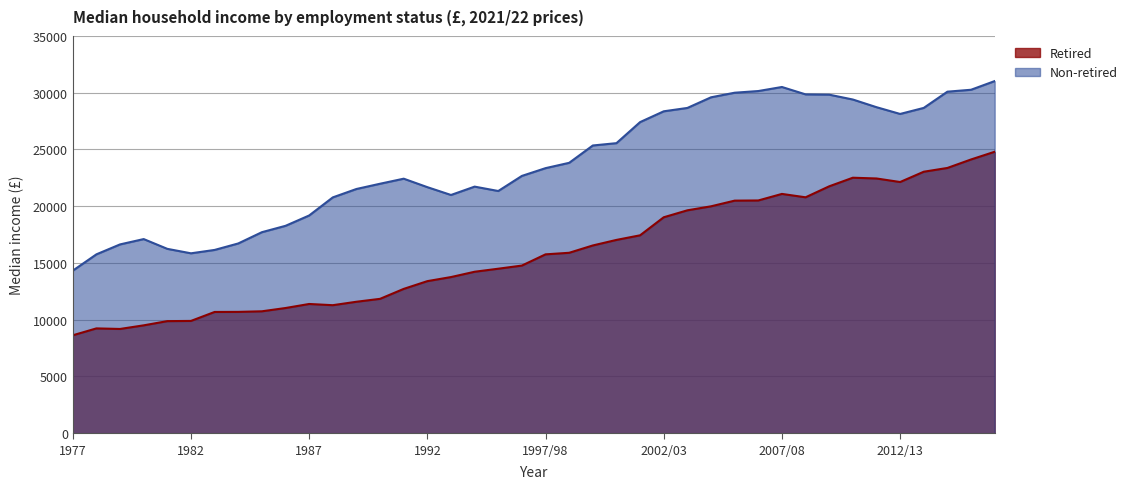

True or false: Non-retired and Retired intersect in this chart.

False